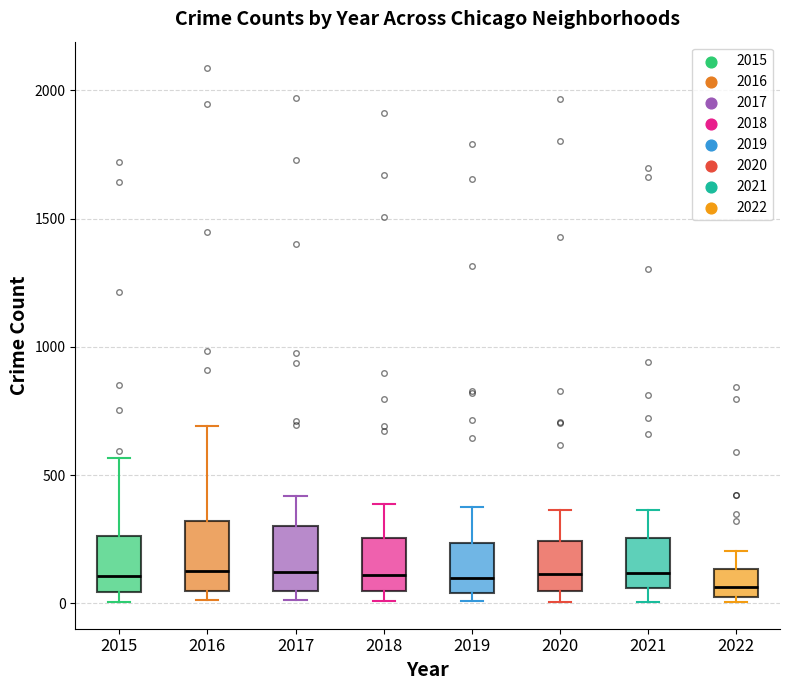

Reading left to right, read every box against the y-axis: the position of its median line, the range the box covers, and the ends of its whiskers. The values are not printed on the chart, so give them approximately, as read against the axis.

2015: median 100, box 50 to 250, whiskers 0 to 550
2016: median 150, box 50 to 300, whiskers 0 to 700
2017: median 100, box 50 to 300, whiskers 0 to 400
2018: median 100, box 50 to 250, whiskers 0 to 400
2019: median 100, box 50 to 250, whiskers 0 to 400
2020: median 100, box 50 to 250, whiskers 0 to 350
2021: median 100, box 50 to 250, whiskers 0 to 350
2022: median 50 (inside the box), box 50 to 150, whiskers 0 to 200